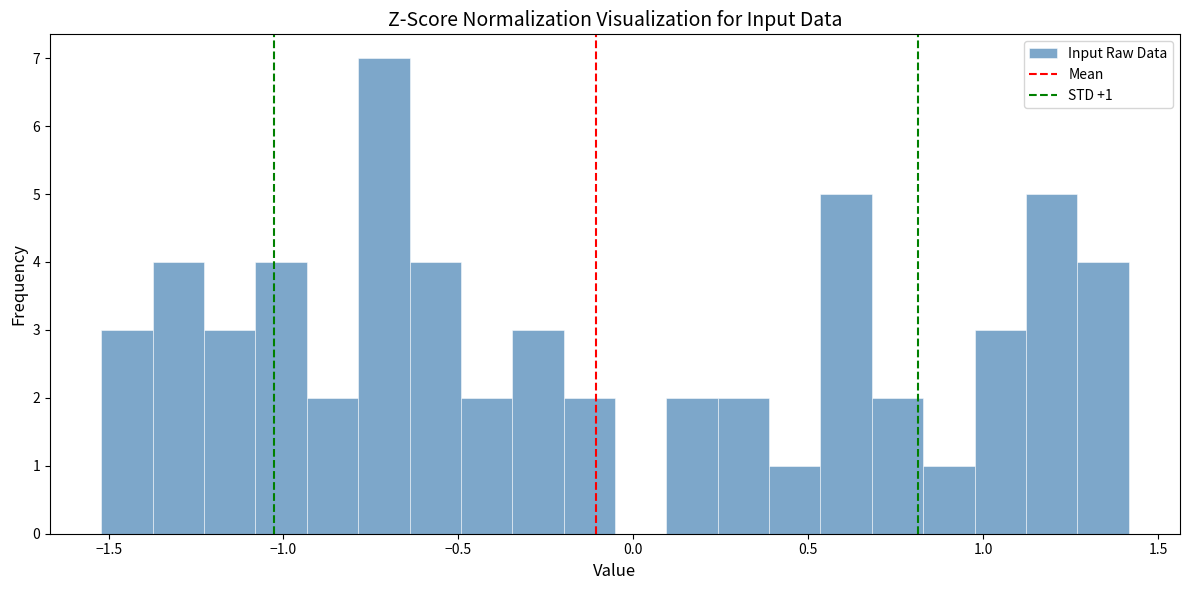

Around what value on the x-axis is the tallest bar? Give the approximate position of its centre, as read against the axis.

-0.70